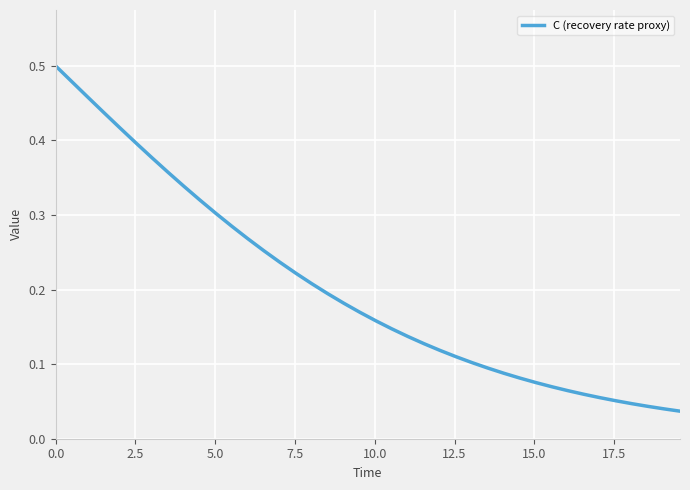

What is the value of the 28th point from the left?

0.1